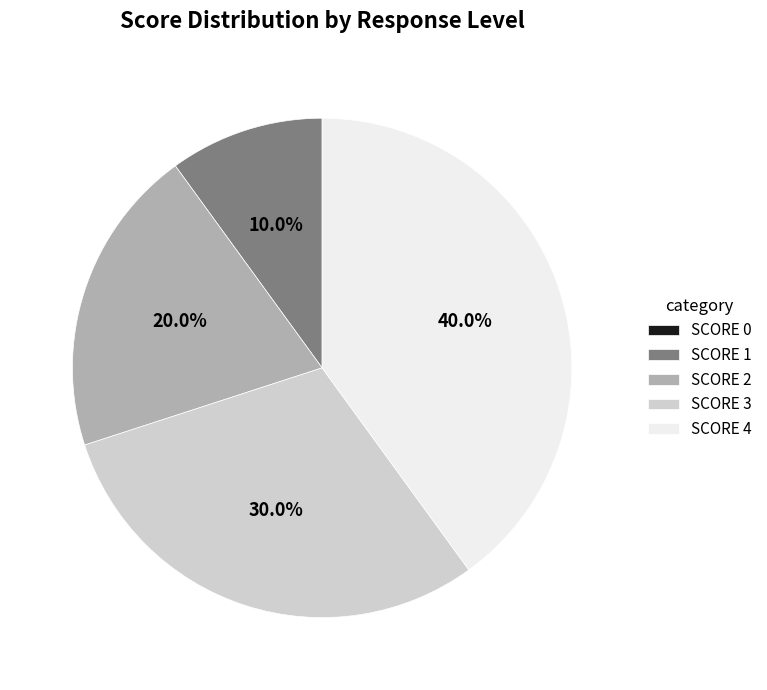

Is there a majority slice in this chart?

No